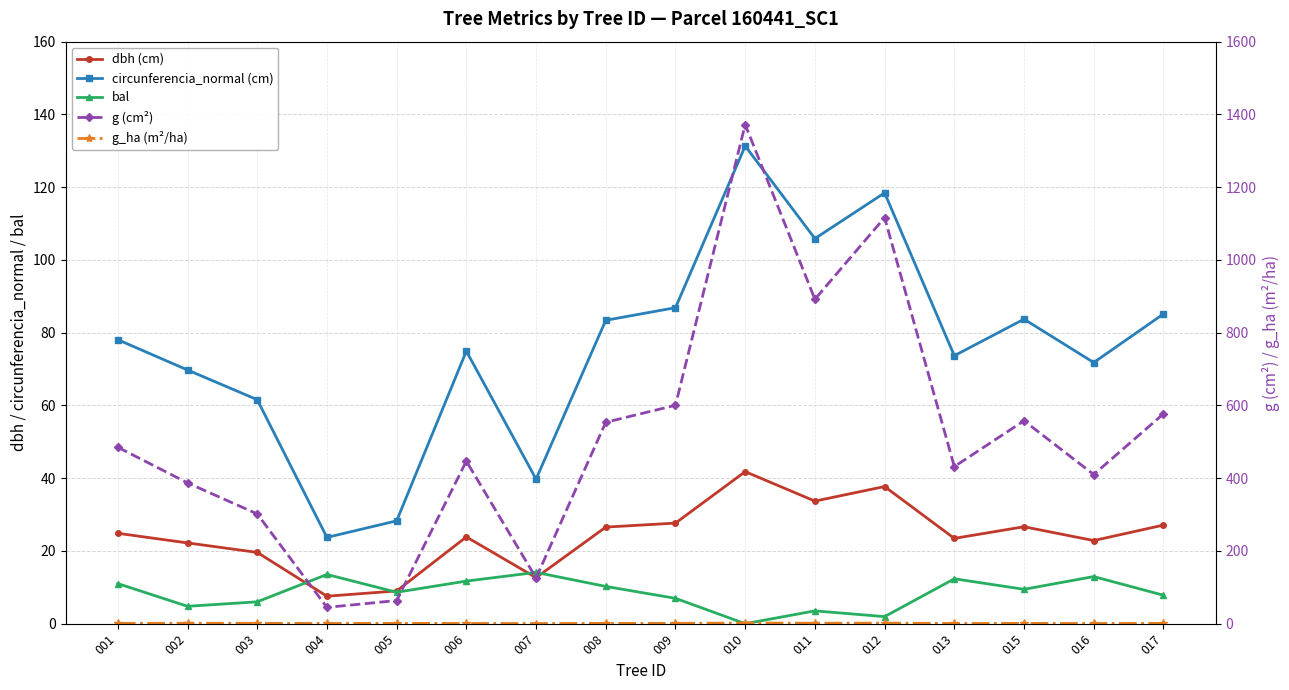

How many data points does each series have?

16